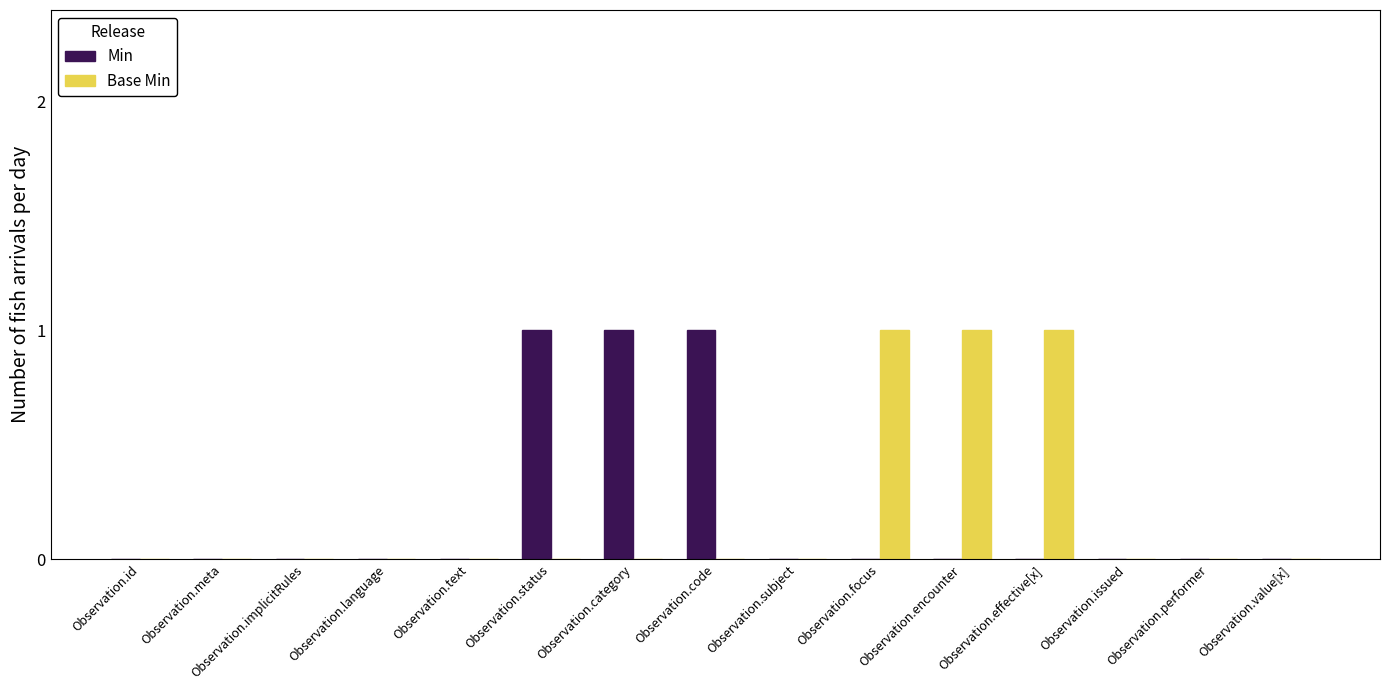

What are all the series names shown in the legend?

Min, Base Min